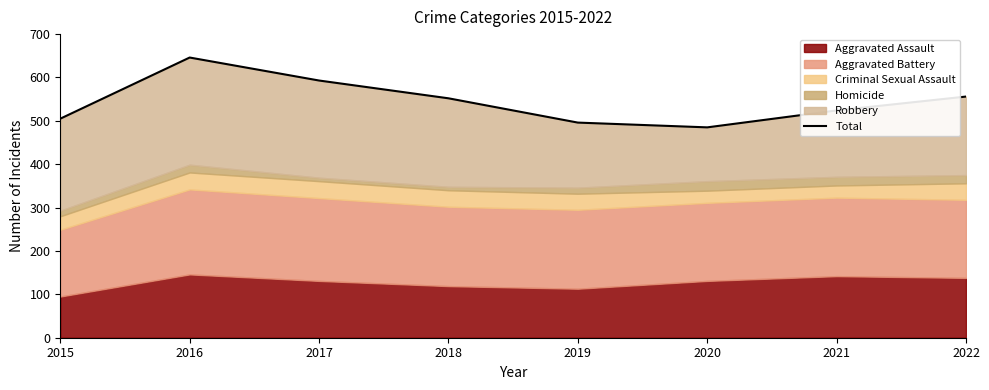

Rank the categories by value from highest to lowest.

2016, 2017, 2022, 2018, 2021, 2015, 2019, 2020